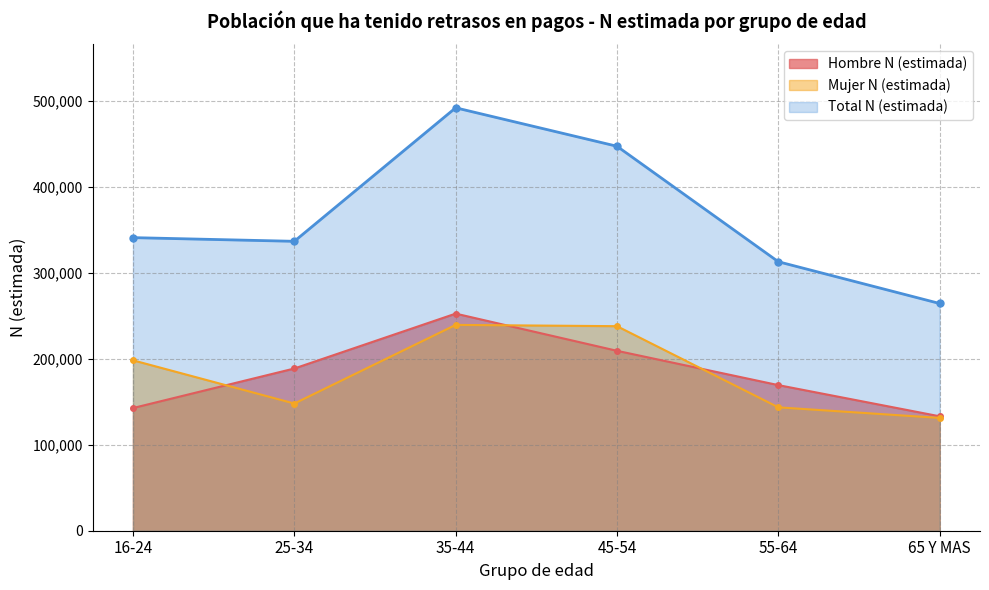

At which label does Total N (estimada) reach its minimum?

65 Y MAS